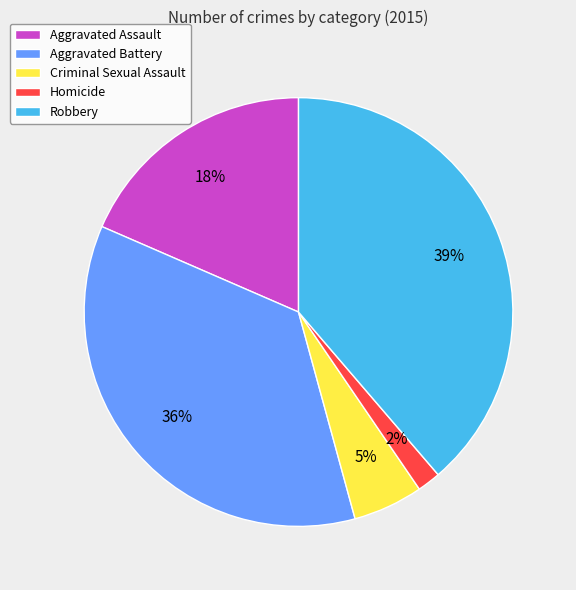

To the nearest percent, what is the difference between the largest and smallest slice percentages?

37%